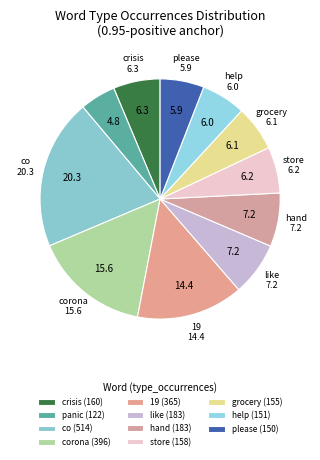

Is there any slice that represents more than half of the pie?

No